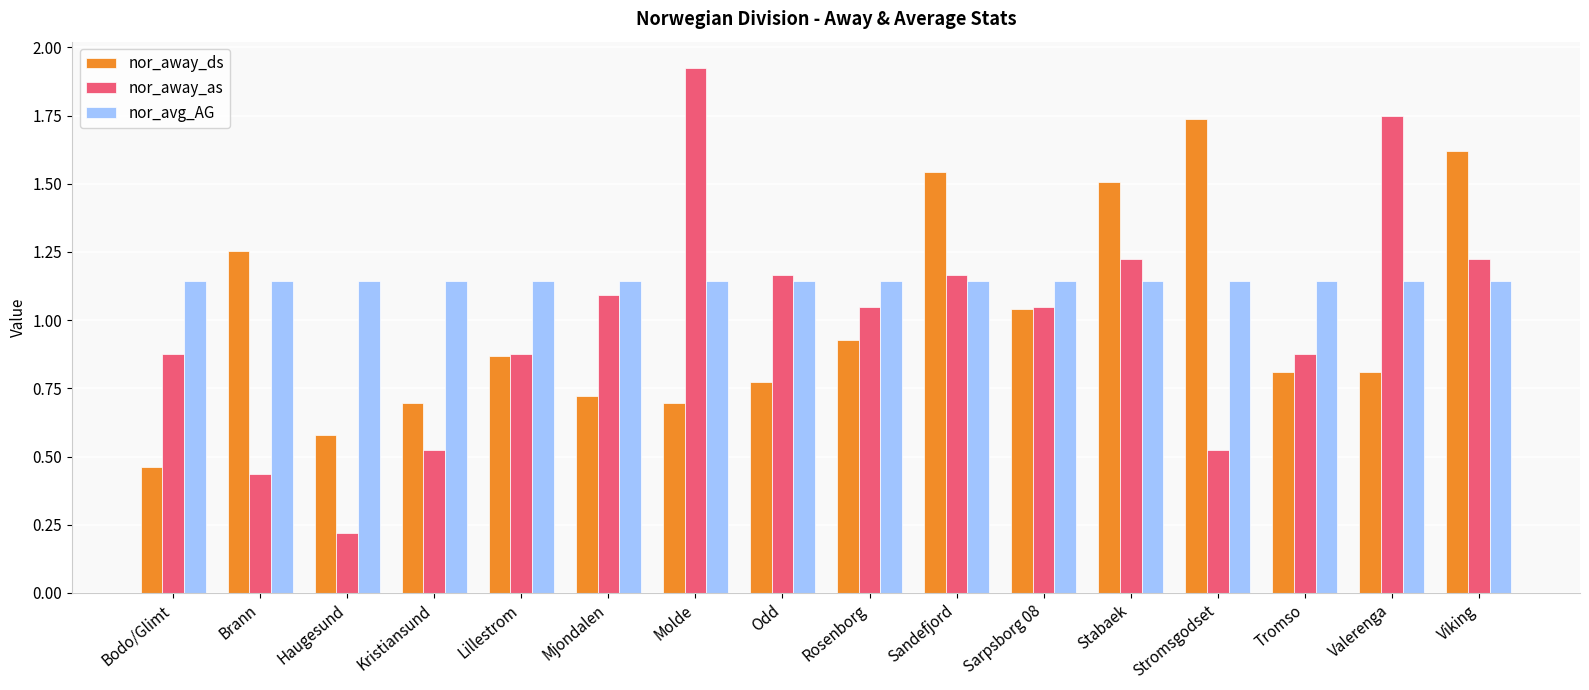

Which category has the lowest value in the nor_away_ds series?

Bodo/Glimt